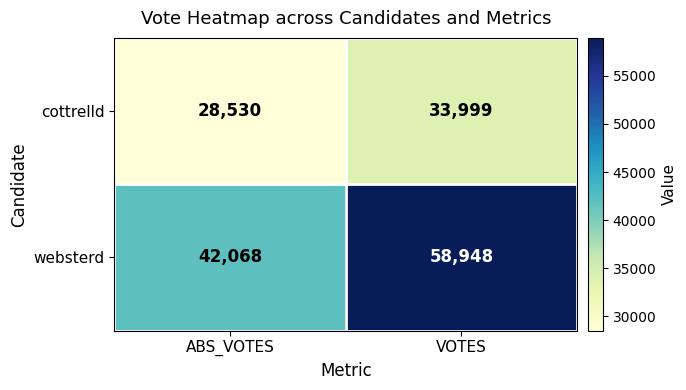

Read the cottrelld value at VOTES.

33999